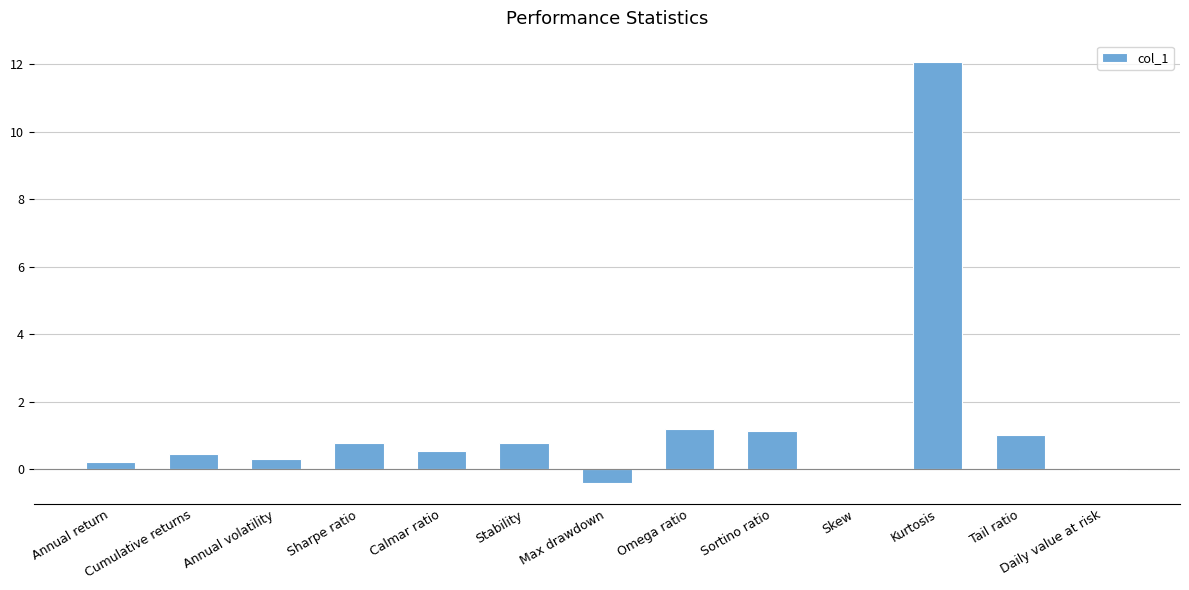

What is the sum of all values?

18.0